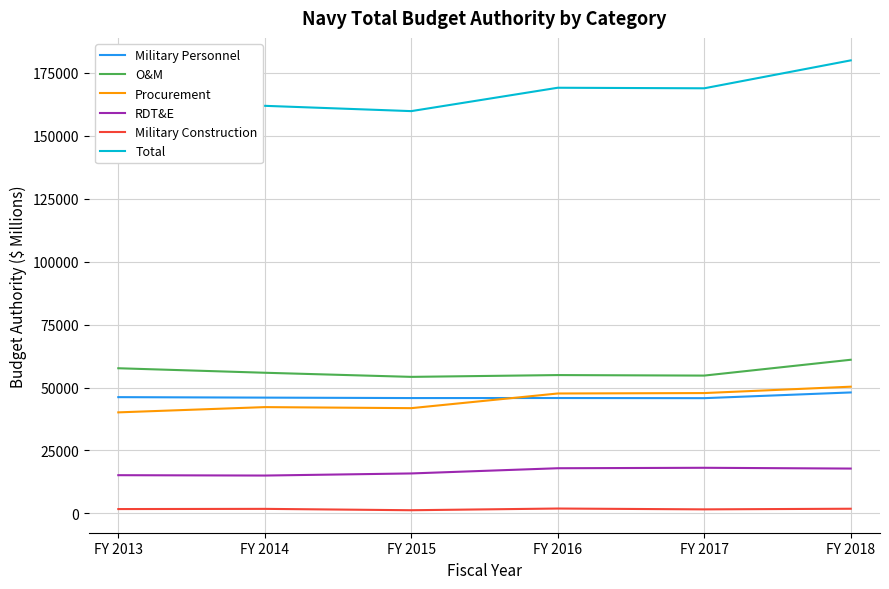

What is the total value across all series at FY 2014?

322846